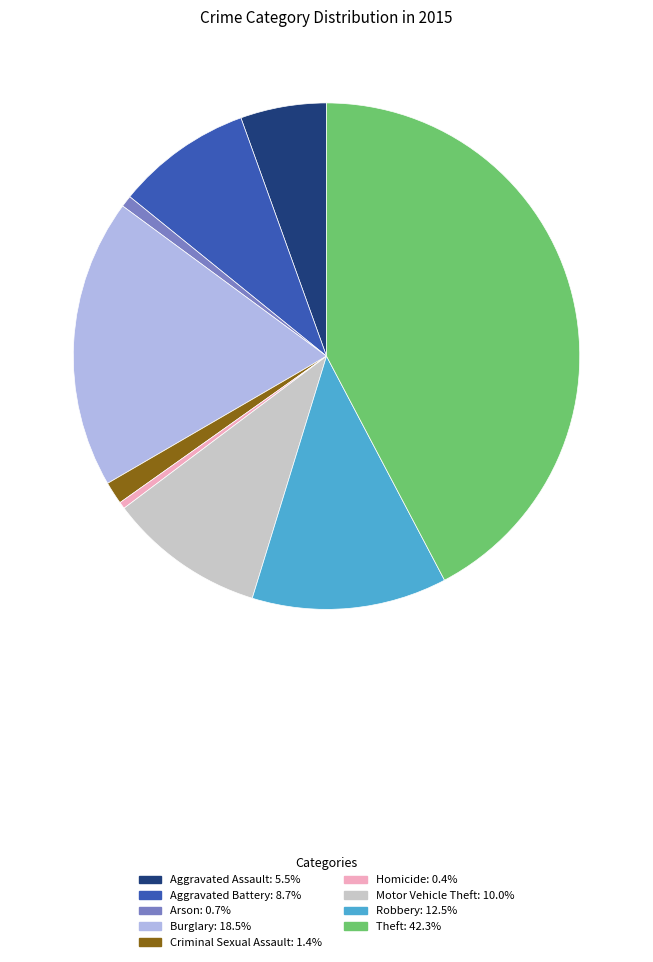

Which category has the biggest portion of the pie?

Theft